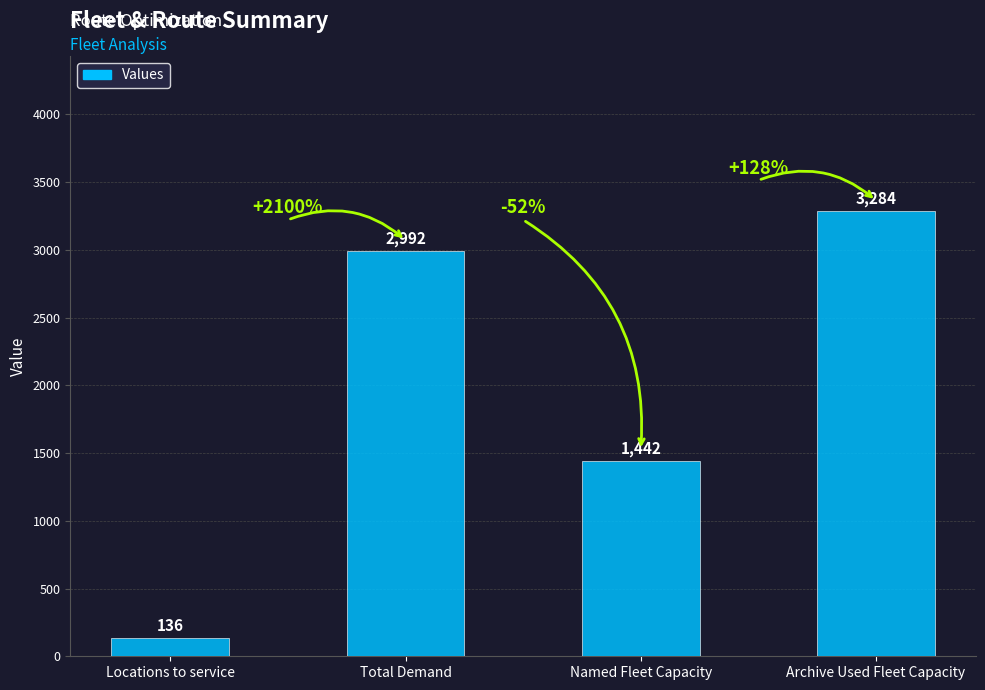

What value does the data have at Named Fleet Capacity, to the nearest 100?

1400